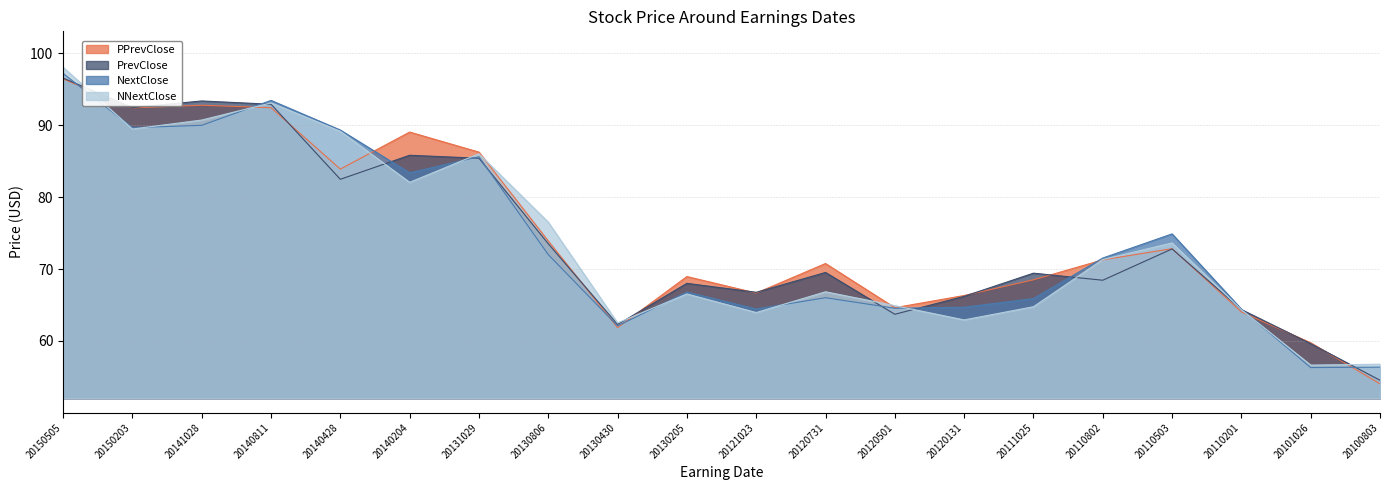

How many interior local peaks does the NNextClose series have?

5